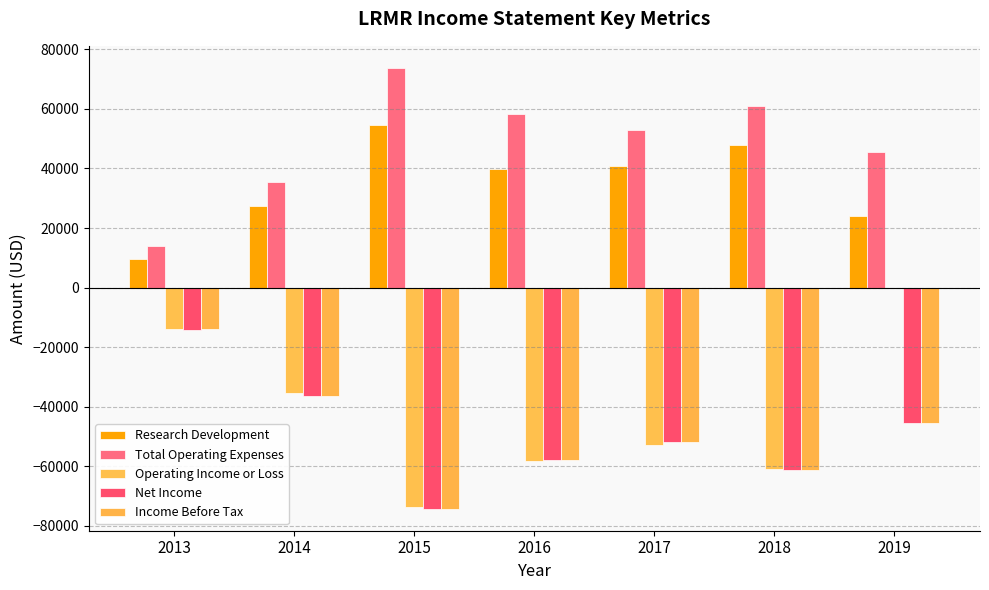

What value does the Net Income series have at 2019?

-45400